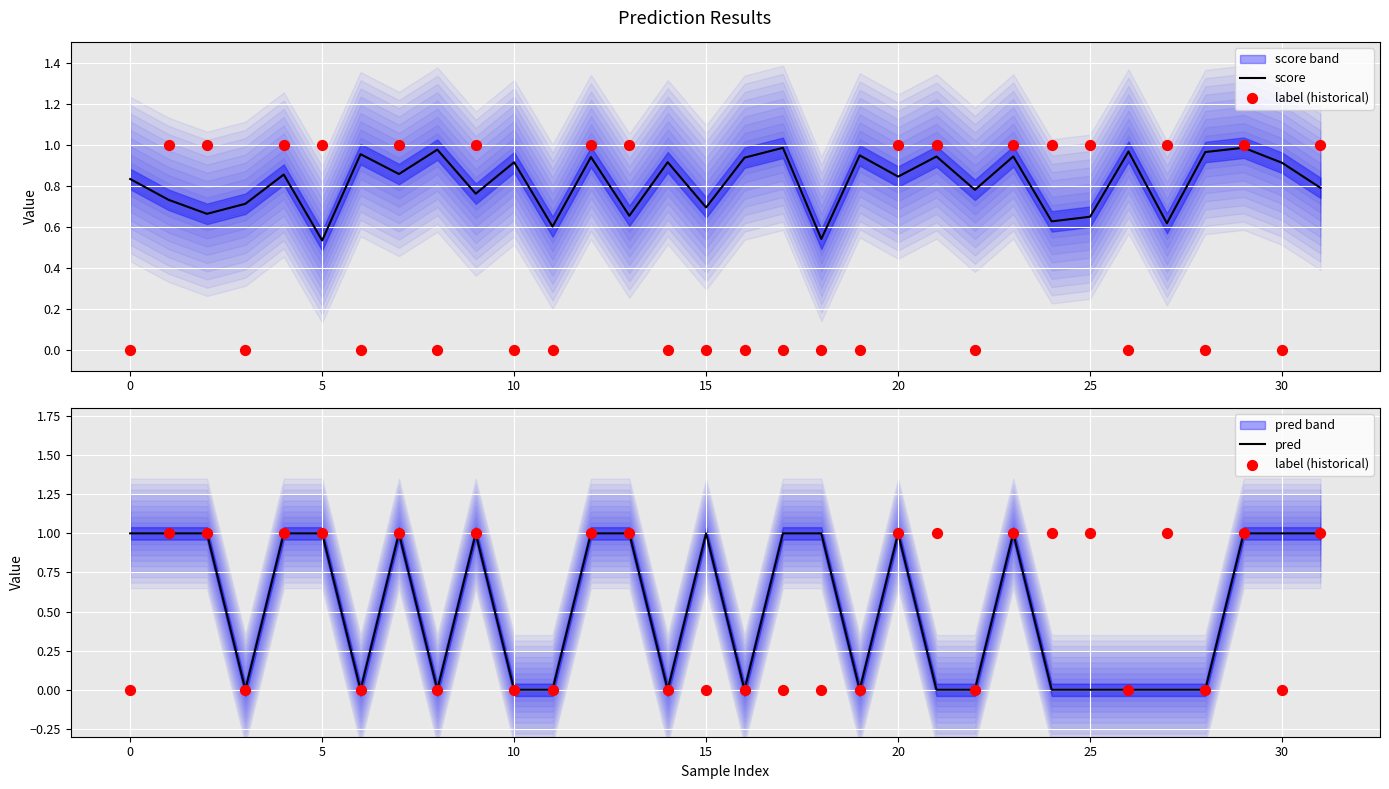

Which series has the largest total across all categories?

score